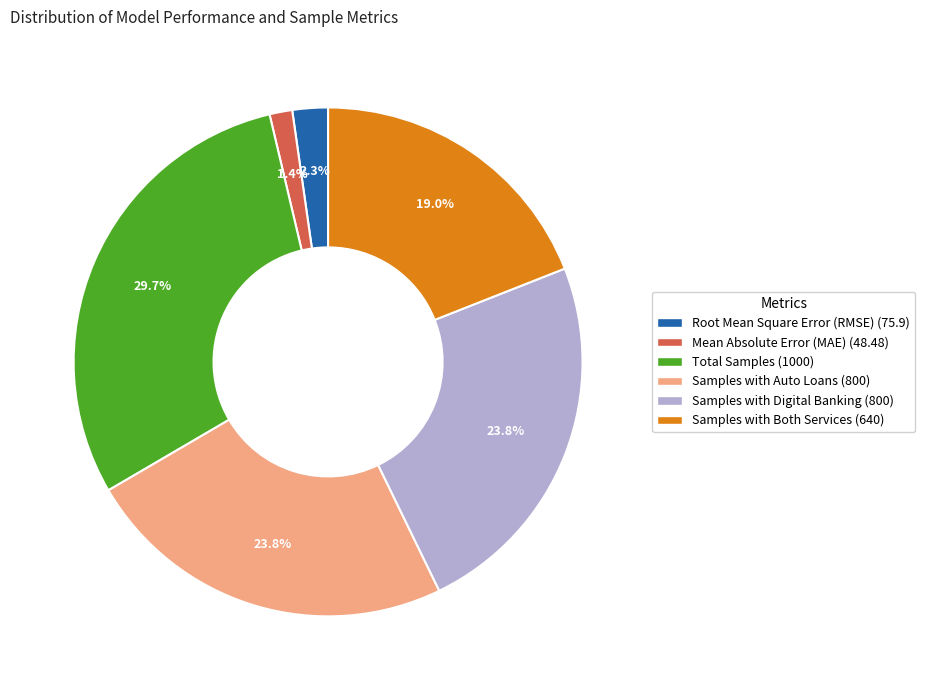

To the nearest percent, what is the difference between the largest and smallest slice percentages?

28%